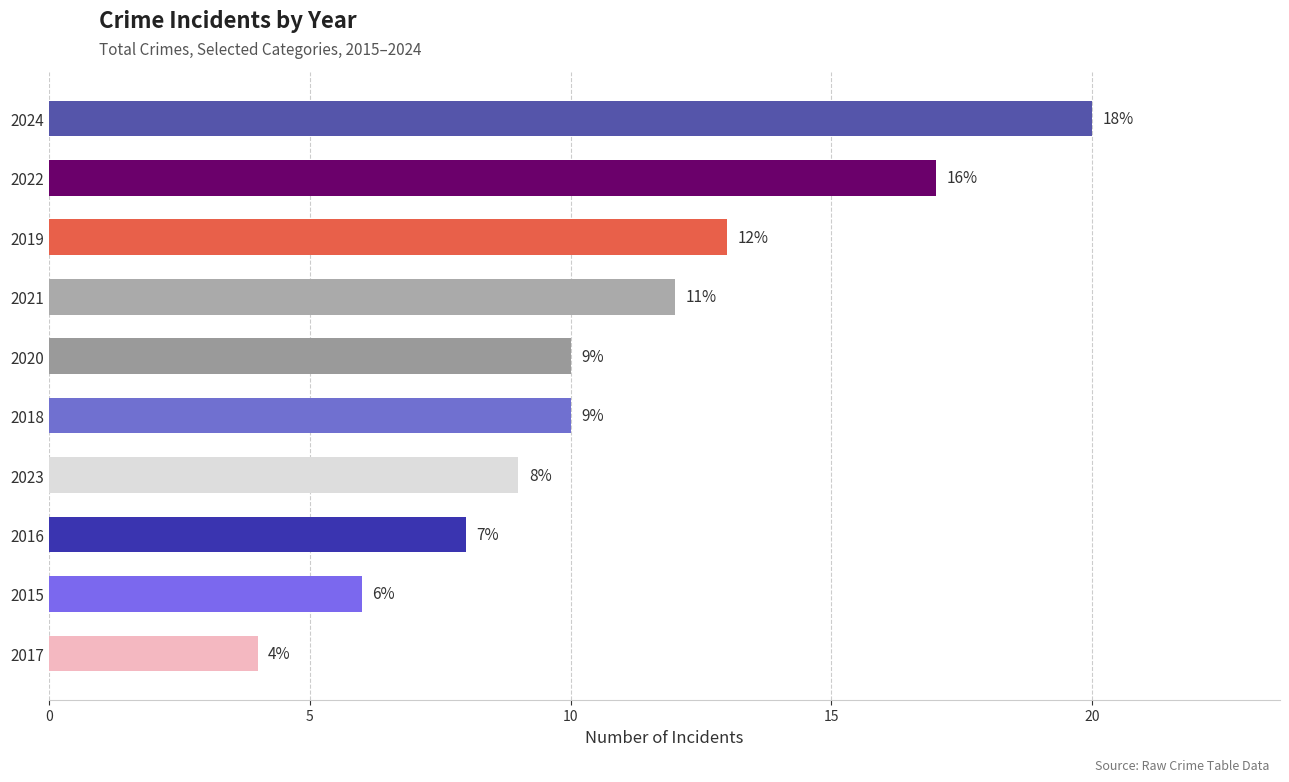

How many values are below 10?

4